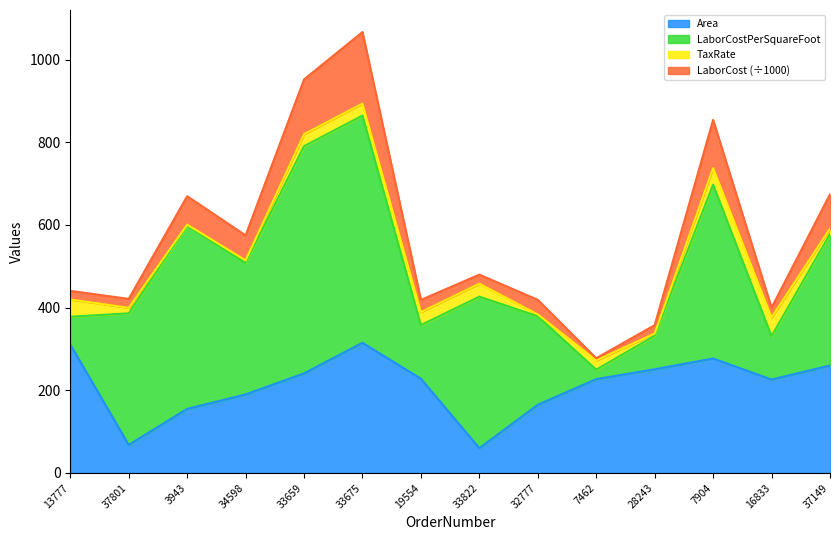

Which has a higher value, 34598 or 37801?

34598